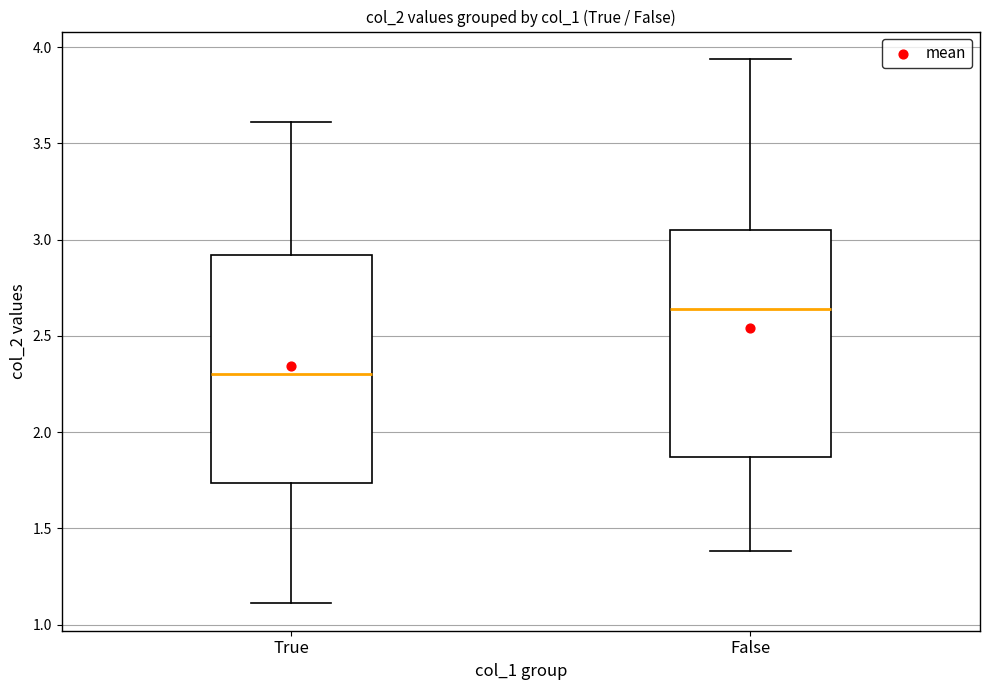

Reading left to right, read every box against the y-axis: the position of its median line, the range the box covers, and the ends of its whiskers. The values are not printed on the chart, so give them approximately, as read against the axis.

True: median 2.30, box 1.75 to 2.90, whiskers 1.10 to 3.60
False: median 2.65, box 1.85 to 3.05, whiskers 1.40 to 3.95